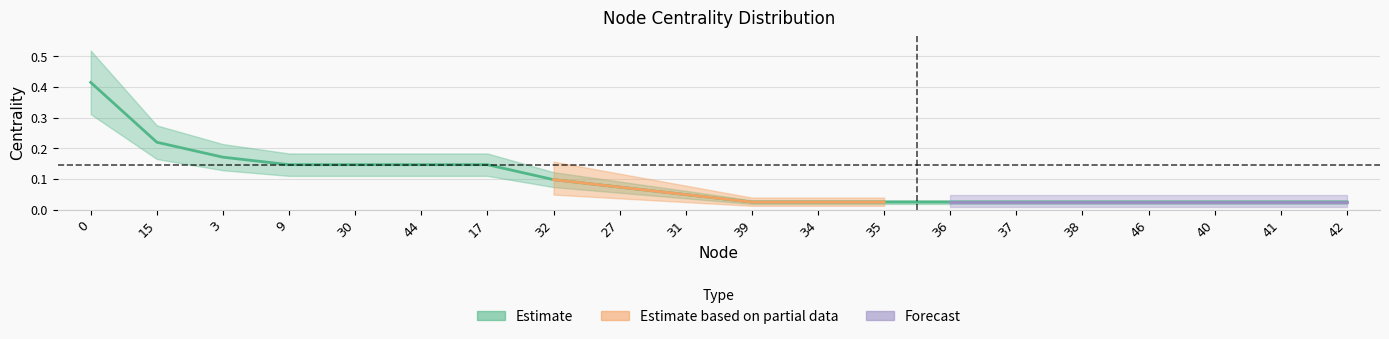

The value at 37 is 0.0. True or false?

False